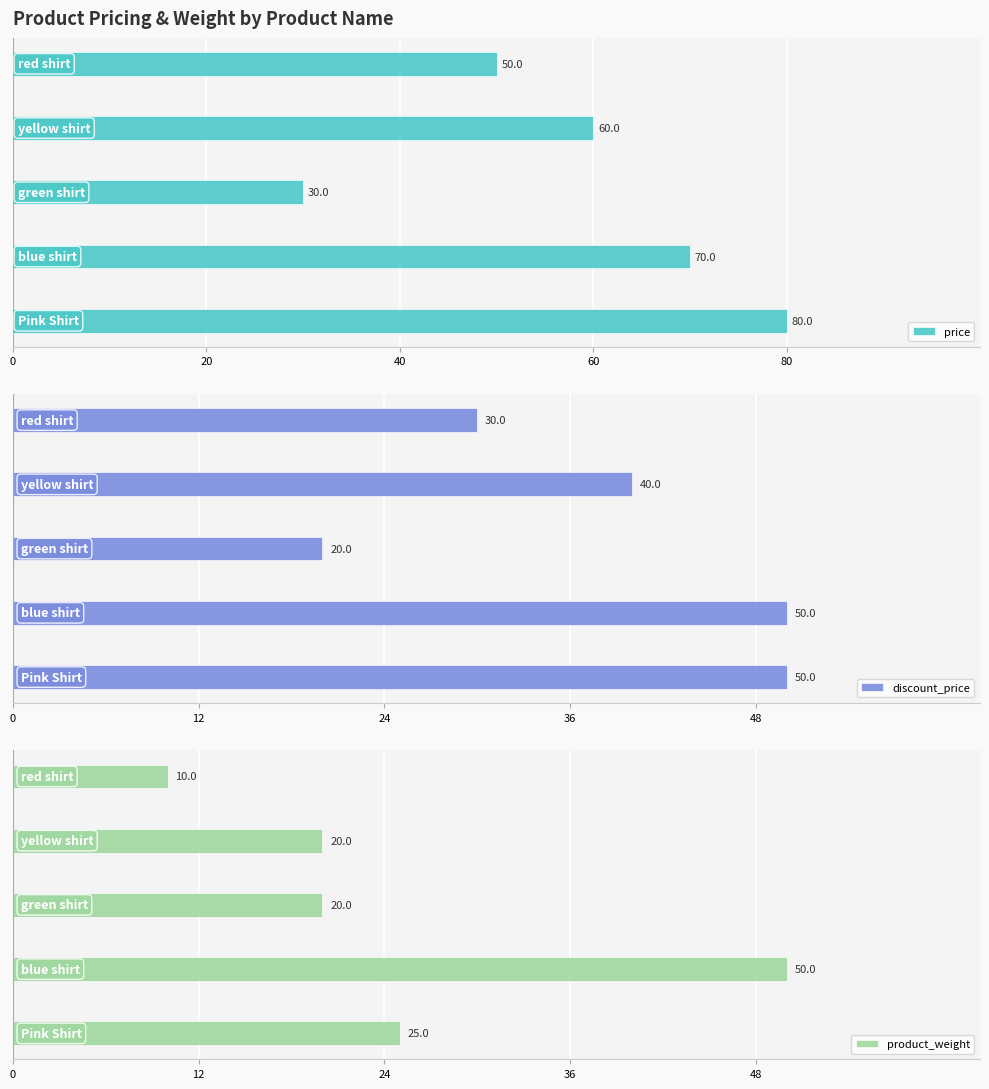

What is the difference between the maximum and minimum values in the price series?

50